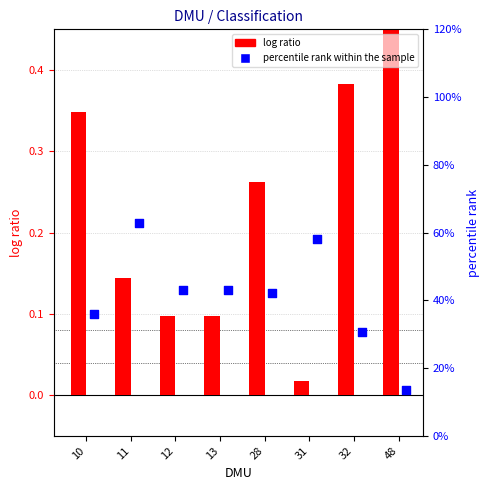

At which category is the sum across all series the highest?

48